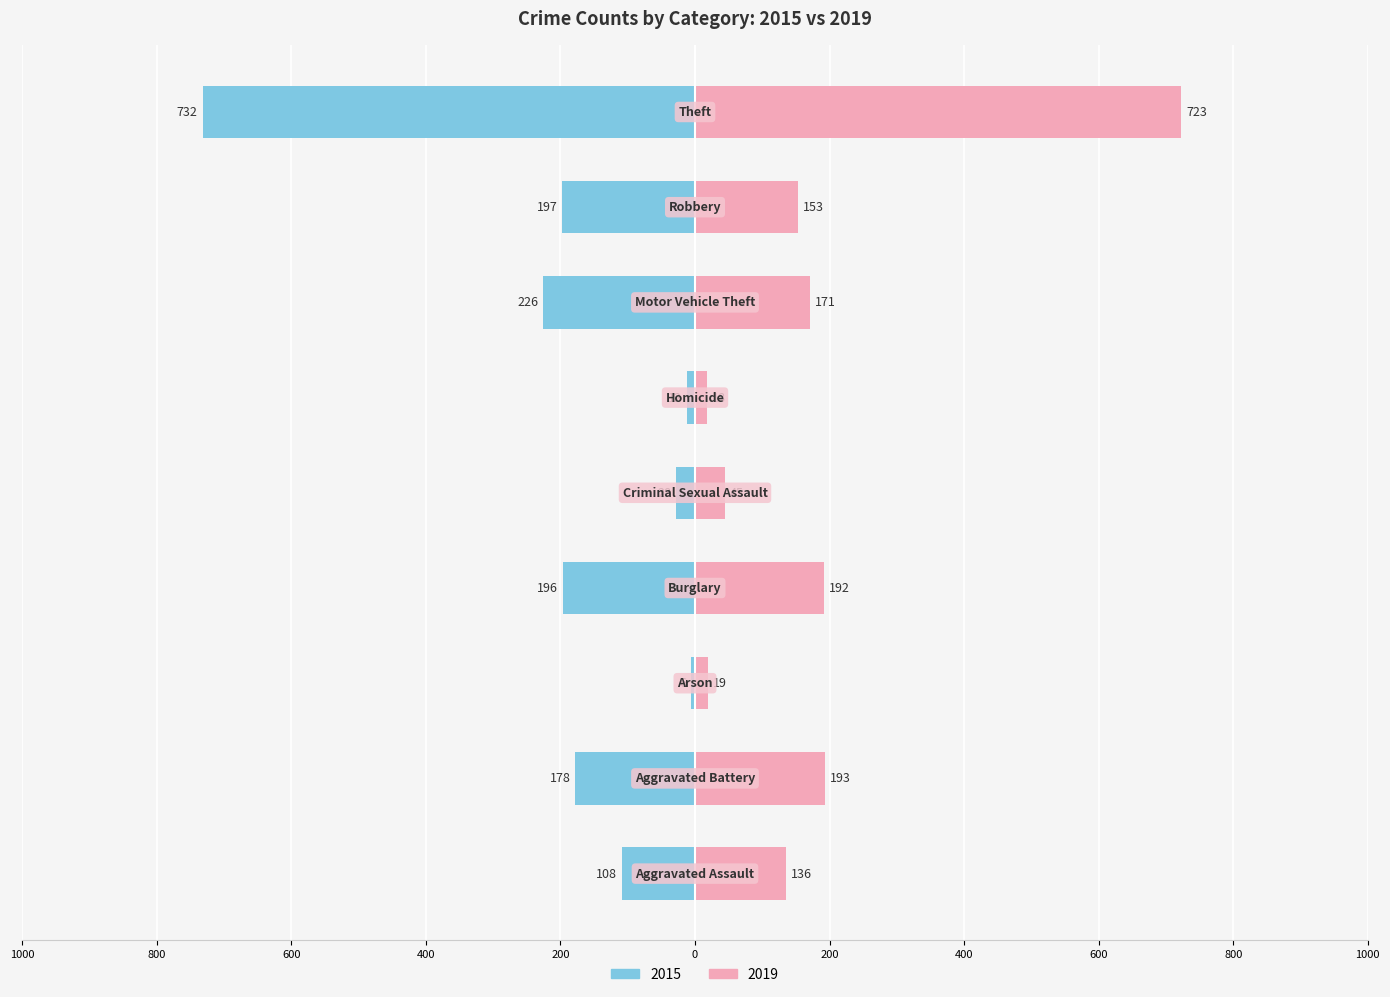

What is the minimum value for 2019?

18